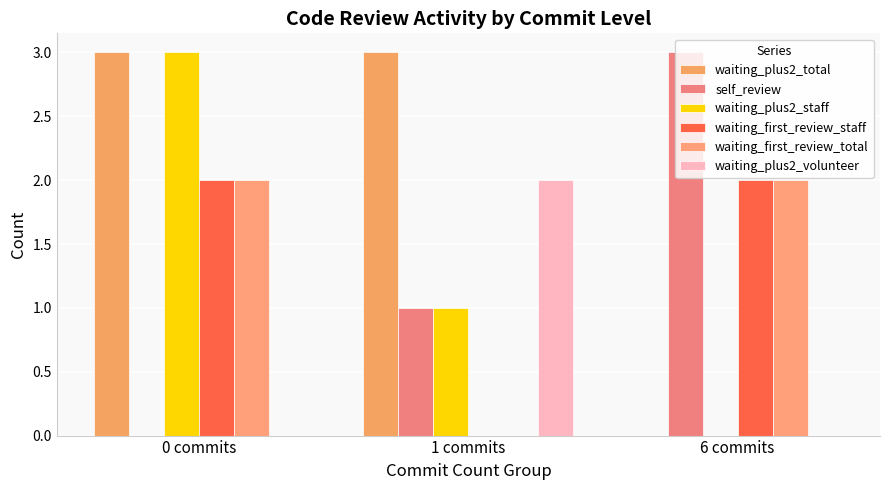

How many groups of bars are there?

3